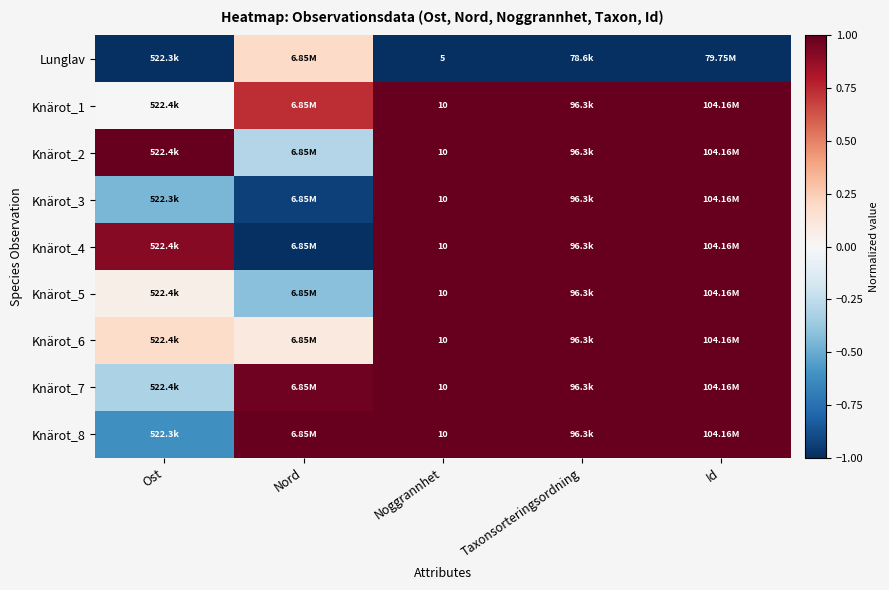

True or false: Knärot_4 has a value of 1.7 at Noggrannhet.

False